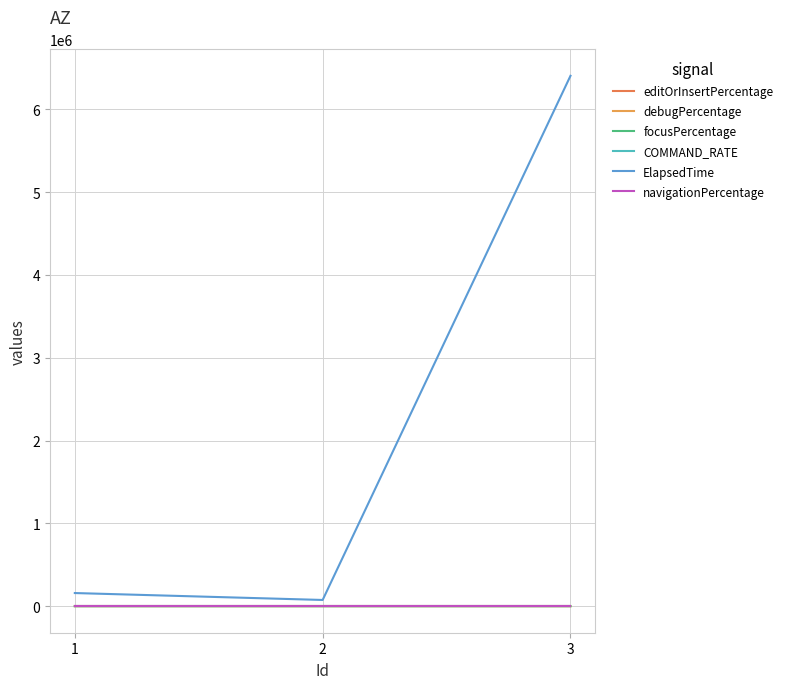

Reading left to right, transcribe all the data shown in this chart.

editOrInsertPercentage: 0.1	0.0	0.1
debugPercentage: 30.0	66.7	0.0
focusPercentage: 60.0	33.3	88.9
COMMAND_RATE: 0.1	0.0	0.0
ElapsedTime: 158884.0	75316.0	6405049.0
navigationPercentage: 0.0	0.0	0.0